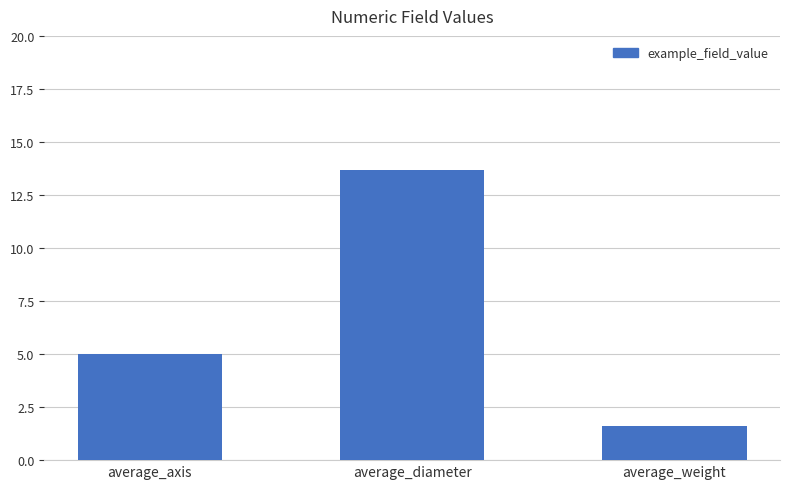

Reading left to right, list all the values displayed in this chart.

5.0	13.7	1.6